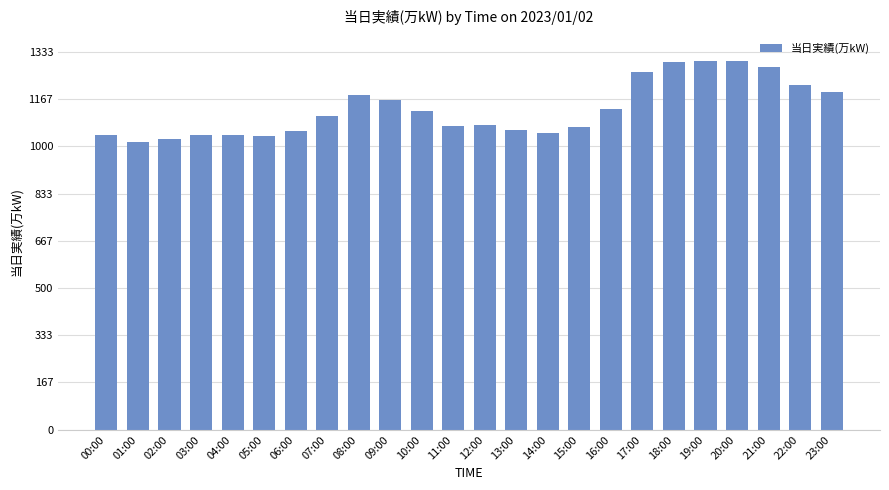

Which label corresponds to the smallest value in the chart?

01:00